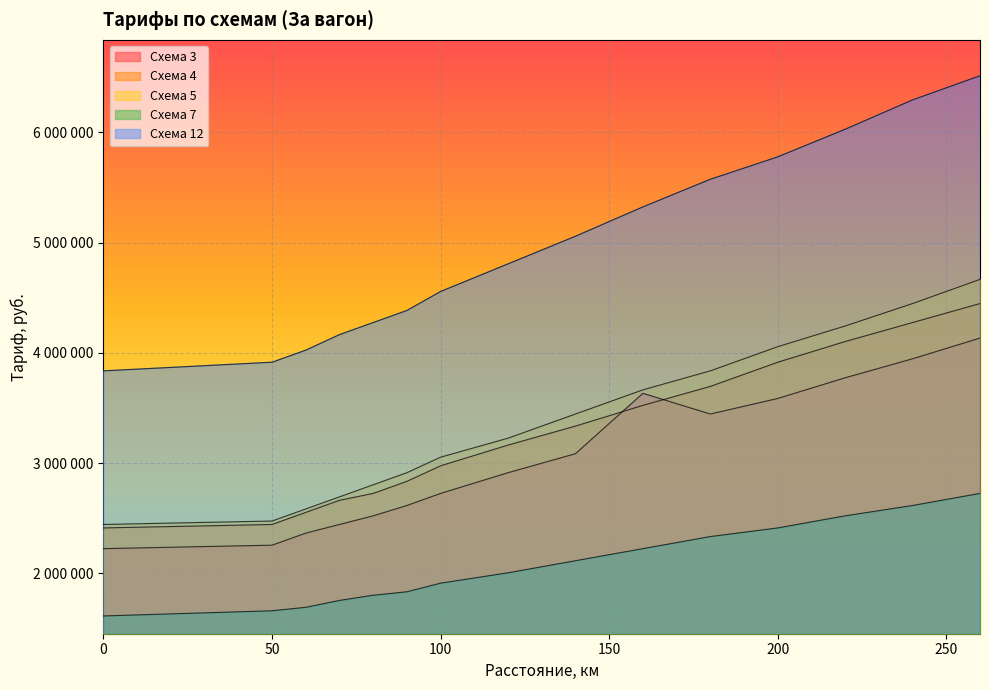

True or false: Схема 3 has a value of 1043809 at 70.

False